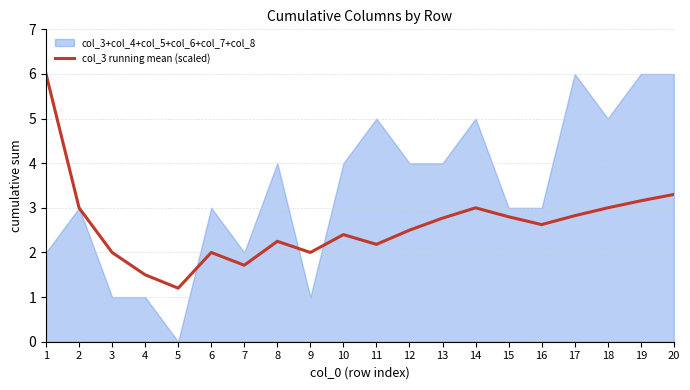

How many lines are shown in the chart?

1